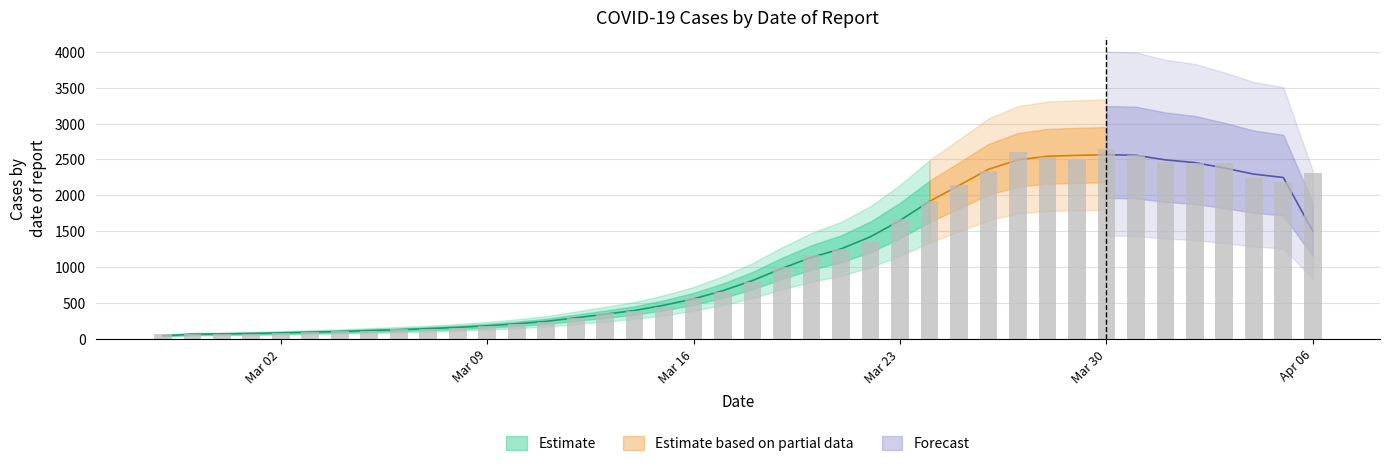

Which label corresponds to the largest value in the chart?

Mar 30